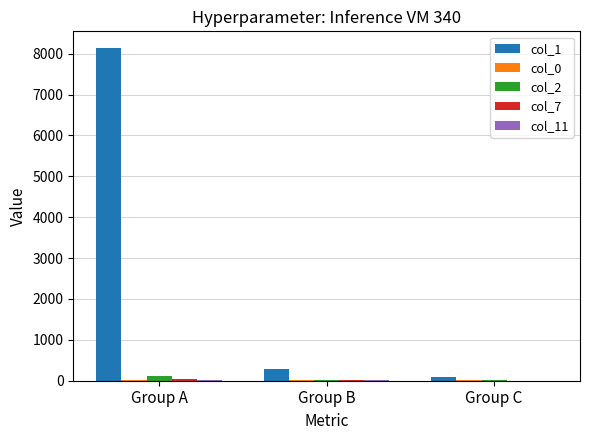

What is the greatest value displayed?

8141